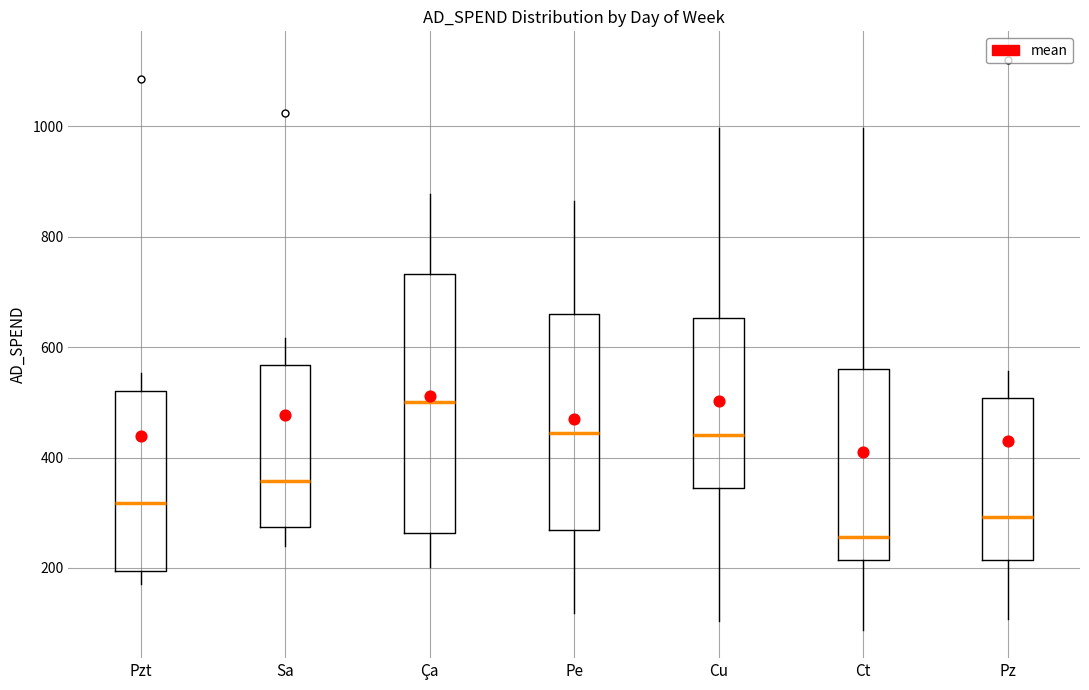

Reading left to right, read every box against the y-axis: the position of its median line, the range the box covers, and the ends of its whiskers. The values are not printed on the chart, so give them approximately, as read against the axis.

Pzt: median 320, box 200 to 520, whiskers 180 to 560
Sa: median 360, box 280 to 560, whiskers 240 to 620
Ça: median 500, box 260 to 740, whiskers 200 to 880
Pe: median 440, box 260 to 660, whiskers 120 to 860
Cu: median 440, box 340 to 660, whiskers 100 to 1000
Ct: median 260, box 220 to 560, whiskers 80 to 1000
Pz: median 300, box 220 to 500, whiskers 100 to 560